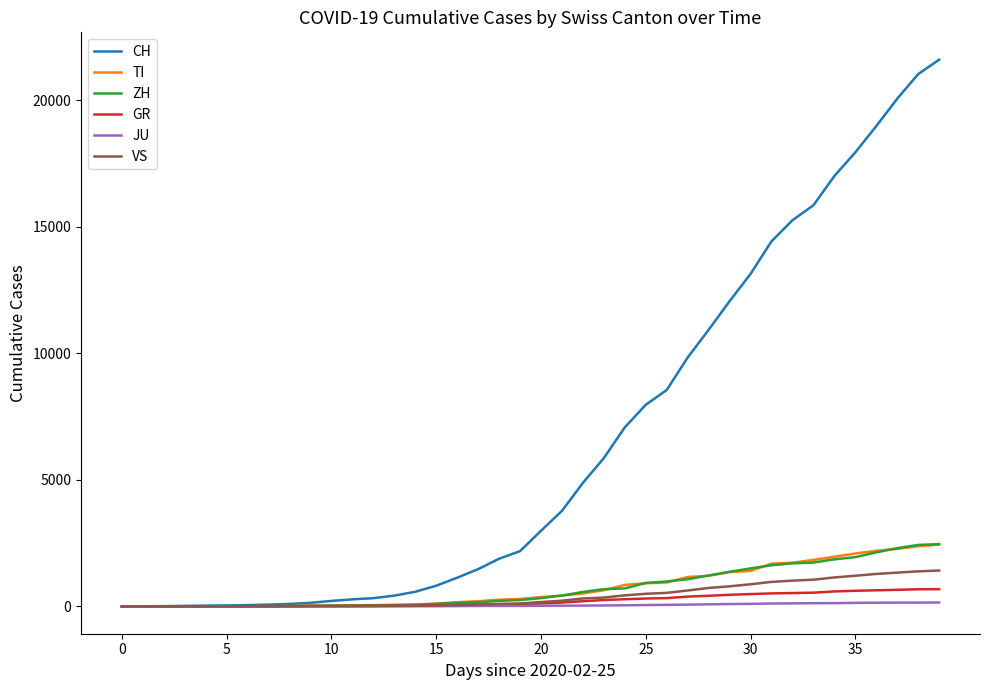

What is the difference between the maximum and minimum values in the CH series?

21605